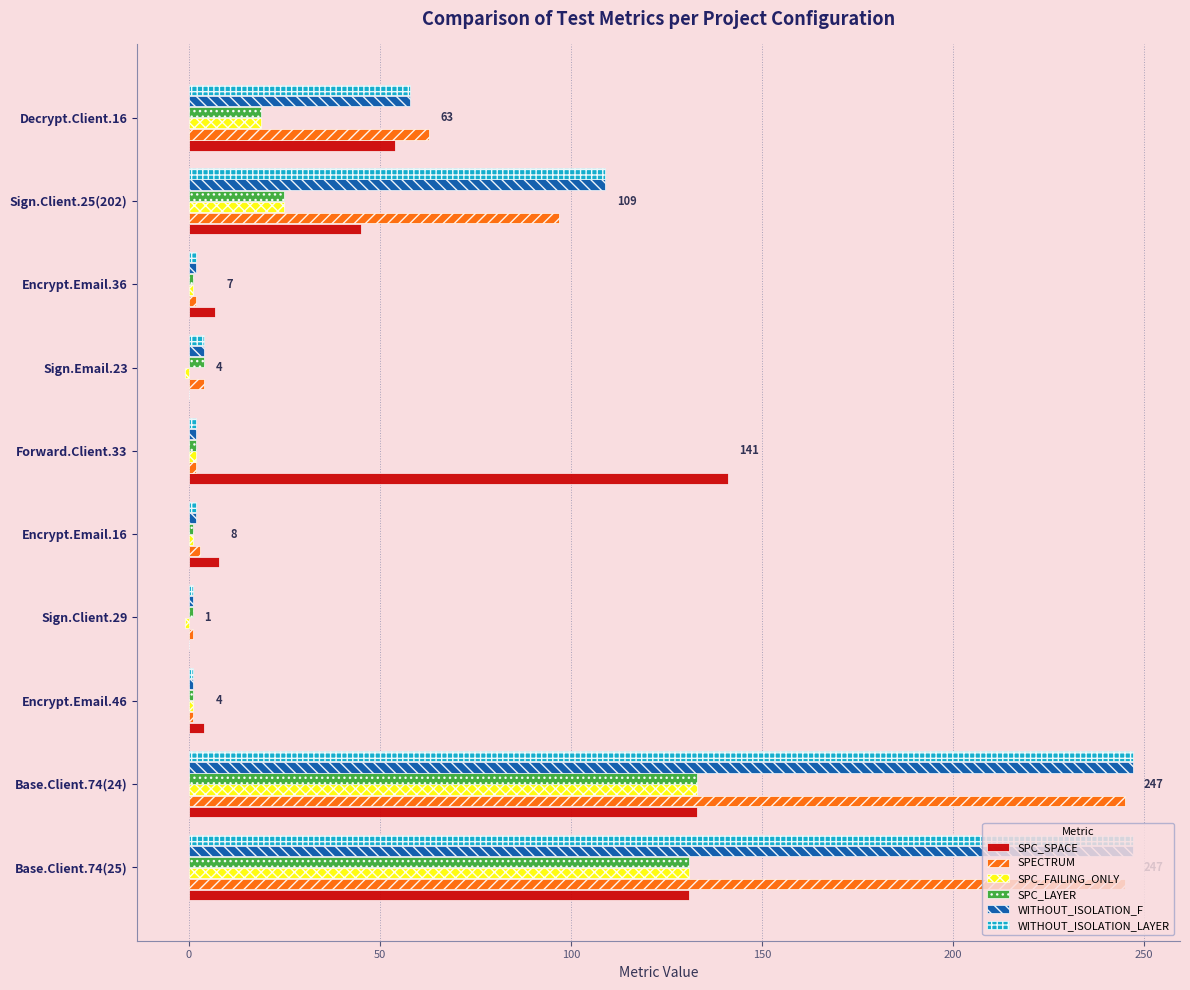

At which label is SPC_LAYER closest to 67?

Sign.Client.25(202)